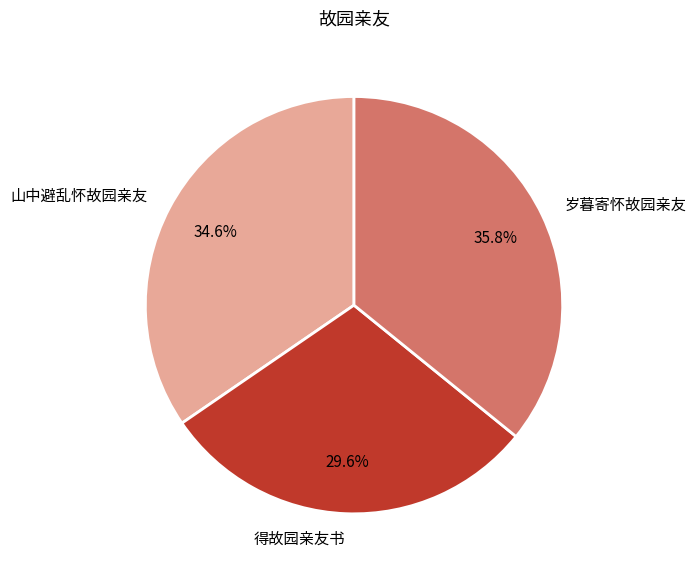

Does 岁暮寄怀故园亲友 account for over 50% of the chart?

No